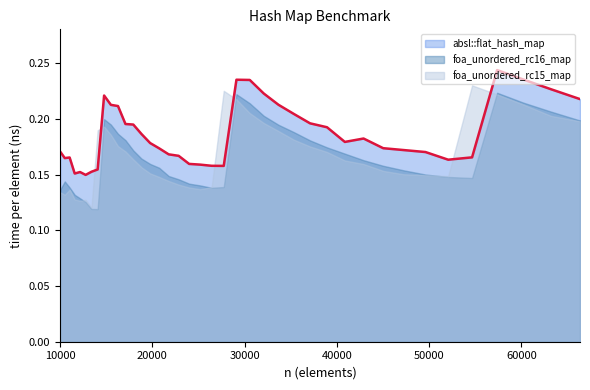

Reading right to left, what are all the values shown in this chart?

absl::flat_hash_map: 66358=0.2	63216=0.2	60223=0.2	57372=0.2	54656=0.2	52069=0.2	49605=0.2	47258=0.2	45022=0.2	42892=0.2	40863=0.2	38930=0.2	37089=0.2	35335=0.2	33664=0.2	32072=0.2	30555=0.2	29110=0.2	27733=0.2	26421=0.2	25171=0.2	23980=0.2	22845=0.2	21764=0.2	20734=0.2	19753=0.2	18818=0.2	17927=0.2	17078=0.2	16269=0.2	15498=0.2	14763=0.2	14063=0.2	13396=0.2	12760=0.1	12154=0.2	11576=0.2	11025=0.2	10500=0.2	10000=0.2
foa_unordered_rc16_map: 66358=0.2	63216=0.2	60223=0.2	57372=0.2	54656=0.1	52069=0.1	49605=0.2	47258=0.2	45022=0.2	42892=0.2	40863=0.2	38930=0.2	37089=0.2	35335=0.2	33664=0.2	32072=0.2	30555=0.2	29110=0.2	27733=0.1	26421=0.1	25171=0.1	23980=0.1	22845=0.1	21764=0.1	20734=0.2	19753=0.2	18818=0.2	17927=0.2	17078=0.2	16269=0.2	15498=0.2	14763=0.2	14063=0.1	13396=0.1	12760=0.1	12154=0.1	11576=0.1	11025=0.1	10500=0.1	10000=0.1
foa_unordered_rc15_map: 66358=0.2	63216=0.2	60223=0.2	57372=0.2	54656=0.2	52069=0.1	49605=0.1	47258=0.2	45022=0.2	42892=0.2	40863=0.2	38930=0.2	37089=0.2	35335=0.2	33664=0.2	32072=0.2	30555=0.2	29110=0.2	27733=0.2	26421=0.1	25171=0.1	23980=0.1	22845=0.1	21764=0.1	20734=0.1	19753=0.2	18818=0.2	17927=0.2	17078=0.2	16269=0.2	15498=0.2	14763=0.2	14063=0.2	13396=0.1	12760=0.1	12154=0.1	11576=0.1	11025=0.1	10500=0.1	10000=0.1